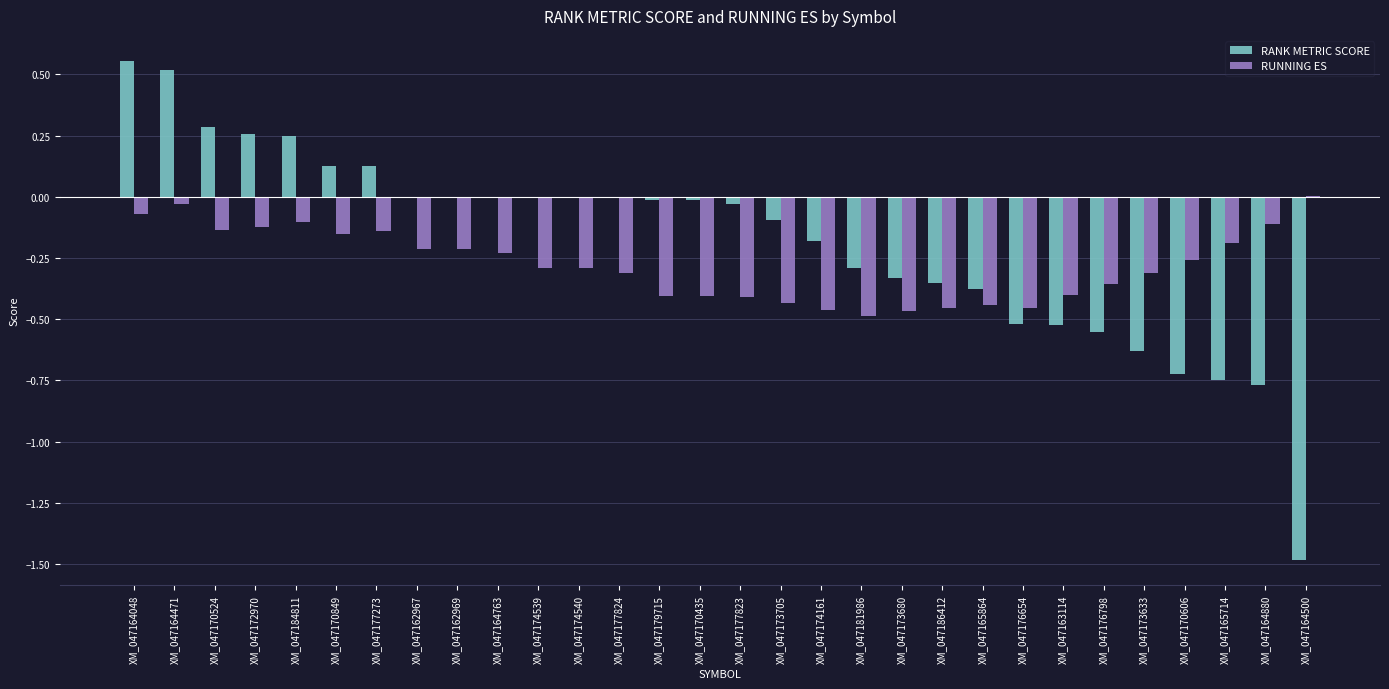

What is the sum of all RUNNING ES values?

-8.4